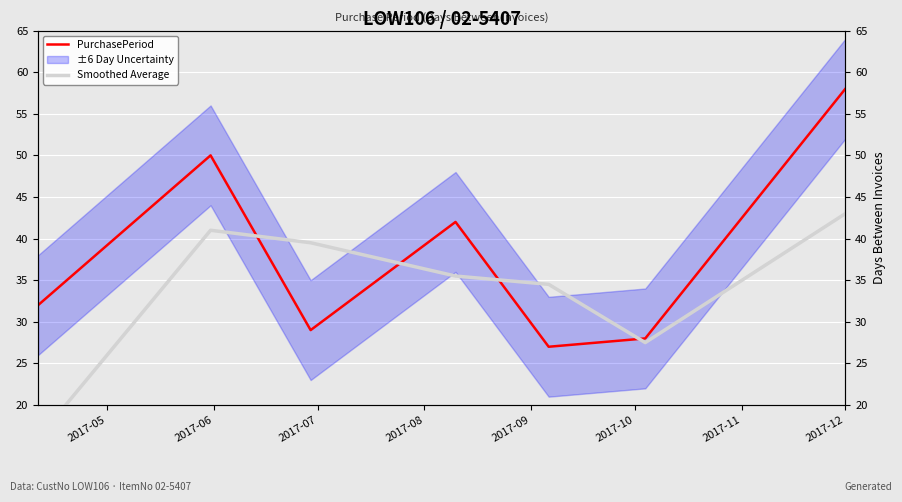

Is the value of PurchasePeriod at 2017-05 greater than the value of Smoothed Average at 2017-05?

Yes